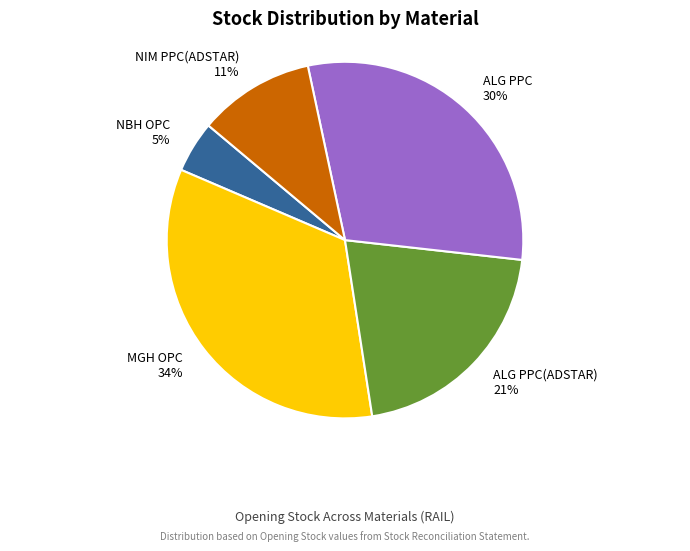

How many slices are in this pie chart?

5